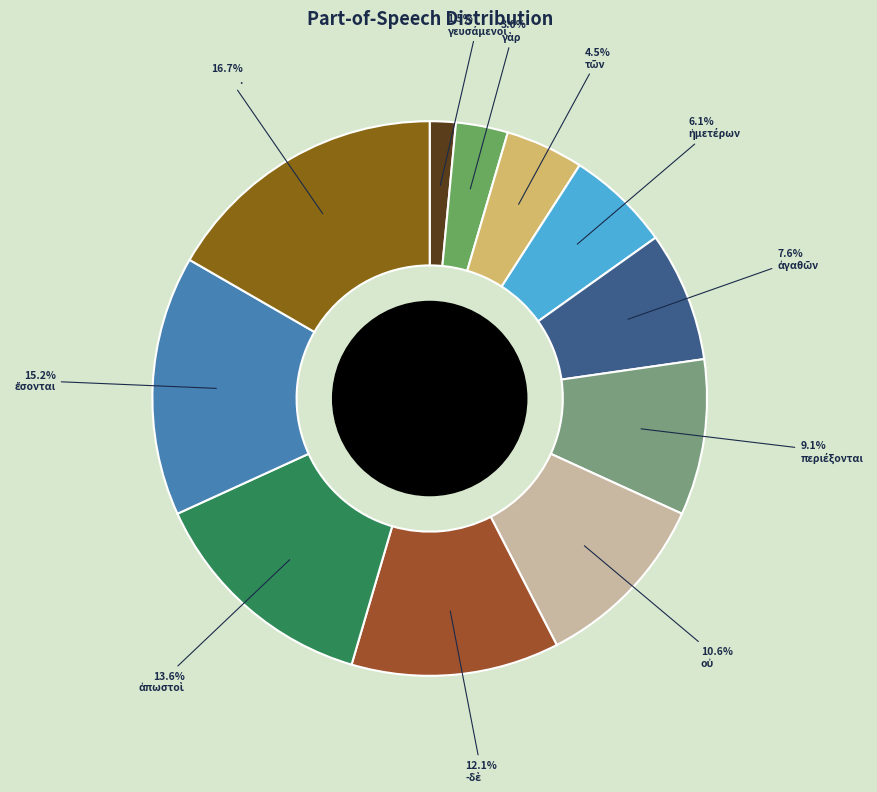

Rank the categories by value from highest to lowest.

., ἔσονται, ἀπωστοὶ, -δὲ, οὐ, περιέξονται, ἀγαθῶν, ἡμετέρων, τῶν, γὰρ, γευσάμενοι